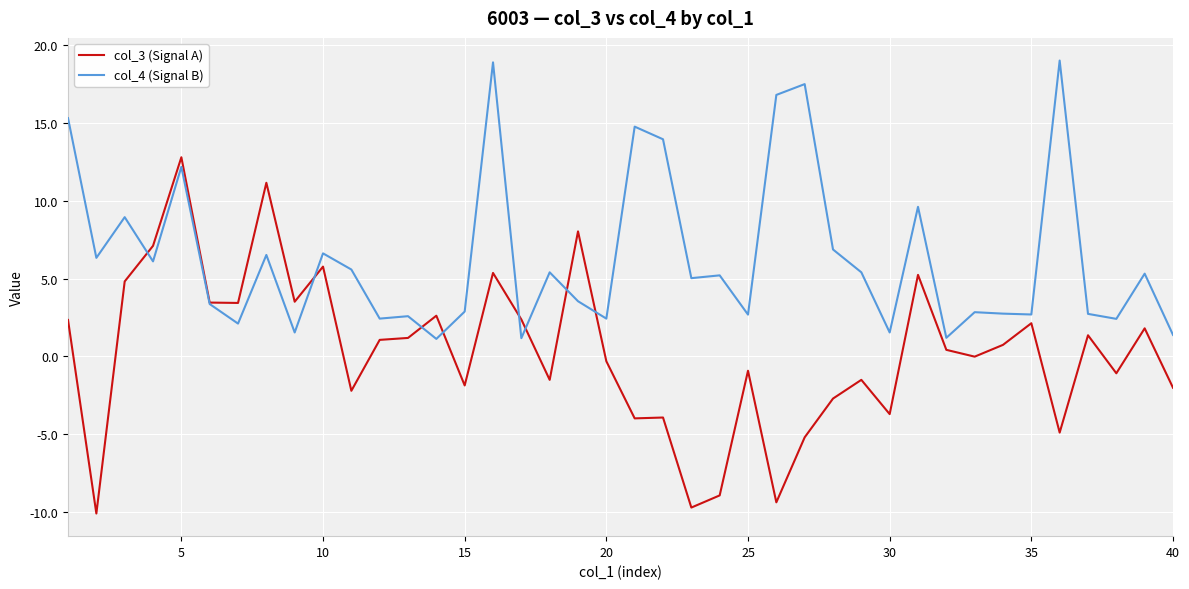

What is the highest value of the col_3 (Signal A) series?

12.8